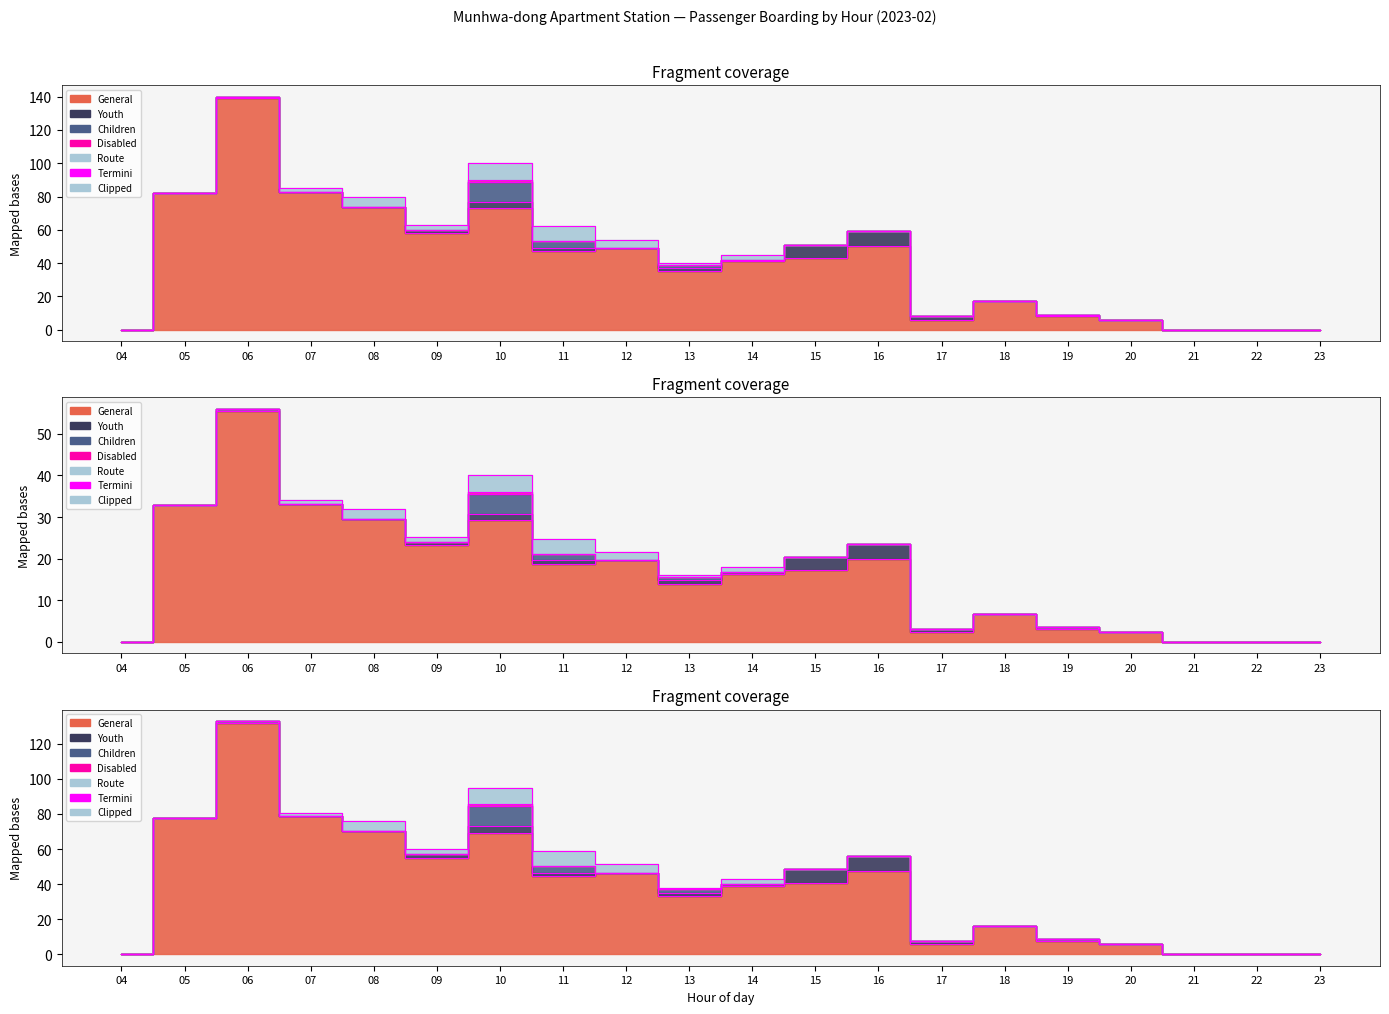

Approximately how many times larger is the value at 05 compared to 14?

2.0